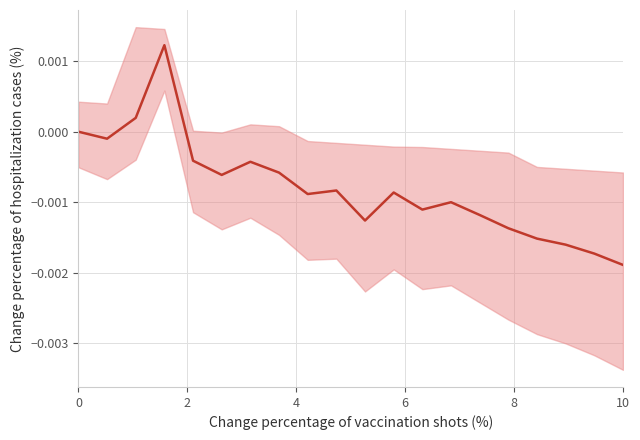

True or false: the data shows -0.0 at 8.

True